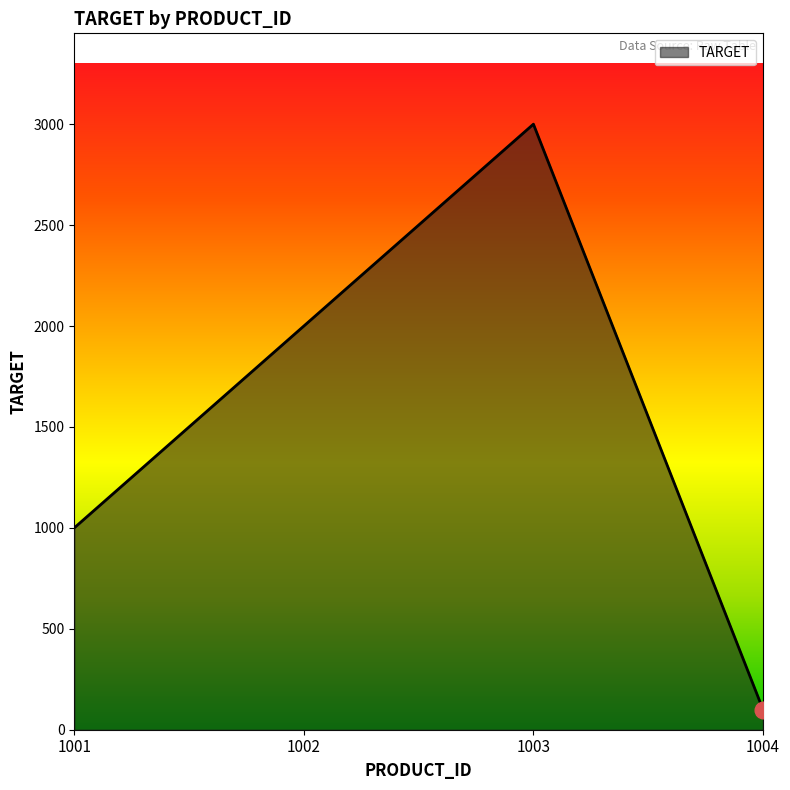

Between 1003 and 1001, which is larger?

1003